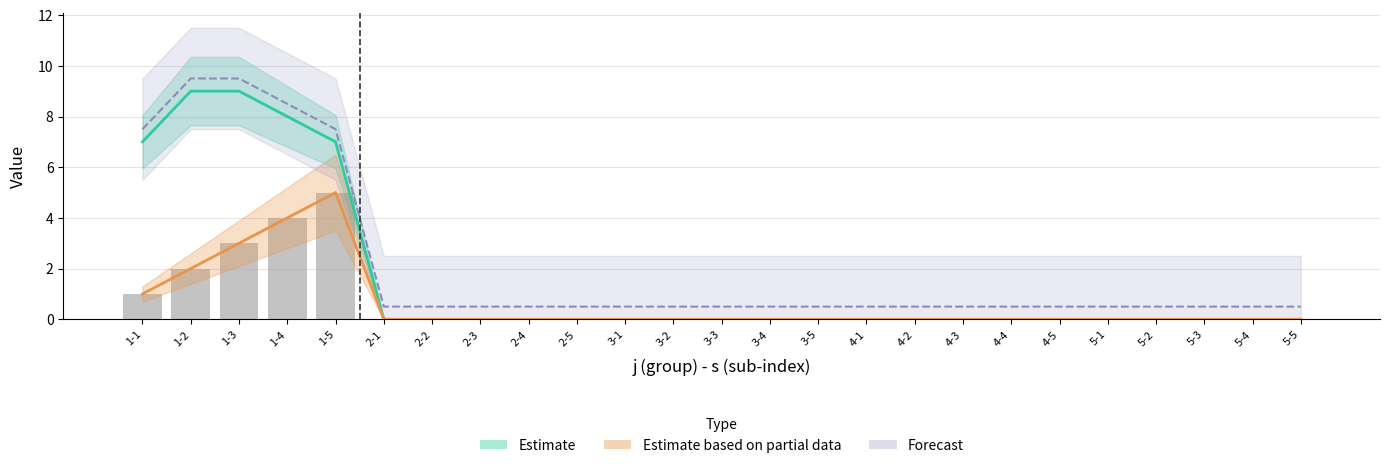

What is the approximate value of s at 1-5?

5